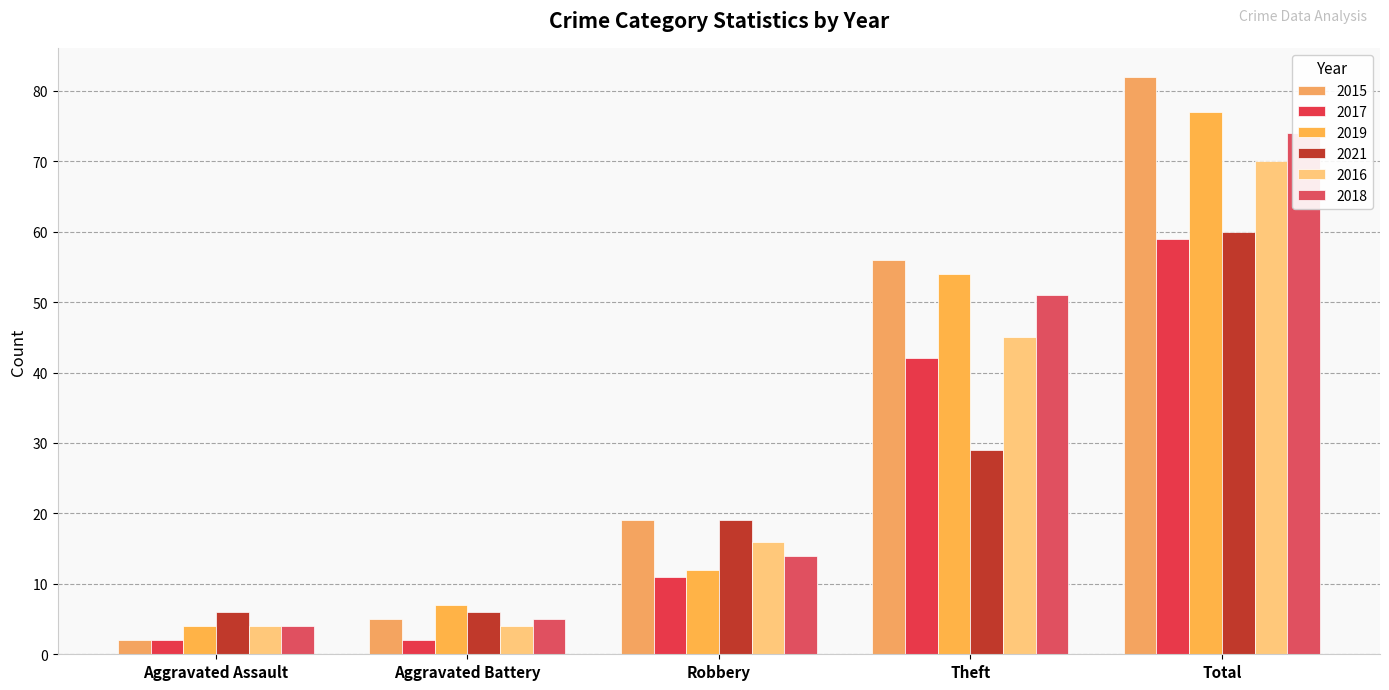

What is the difference between the 2018 values at Aggravated Battery and Theft?

46